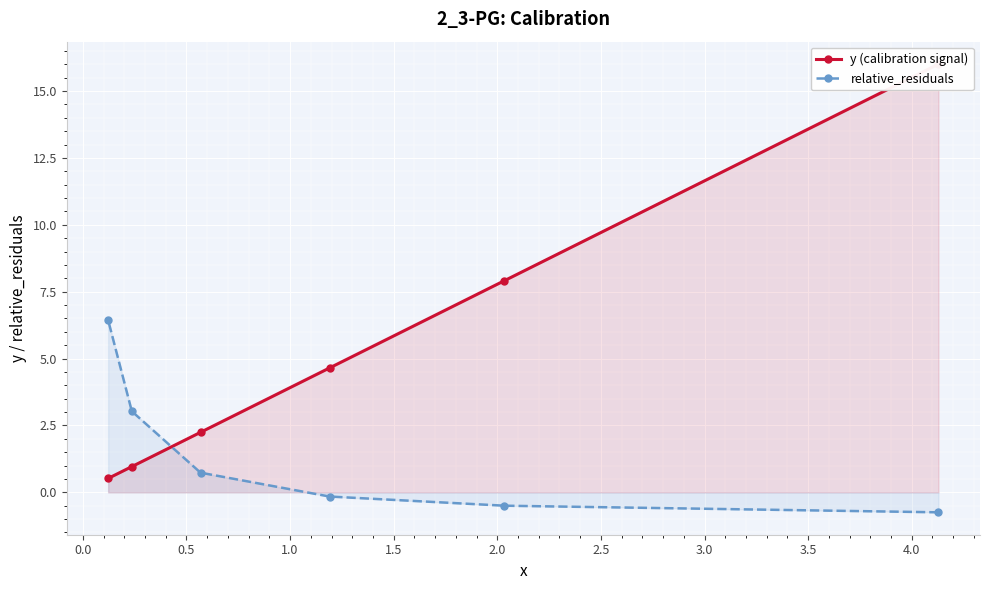

How many intersections are there between y (calibration signal) and relative_residuals?

1